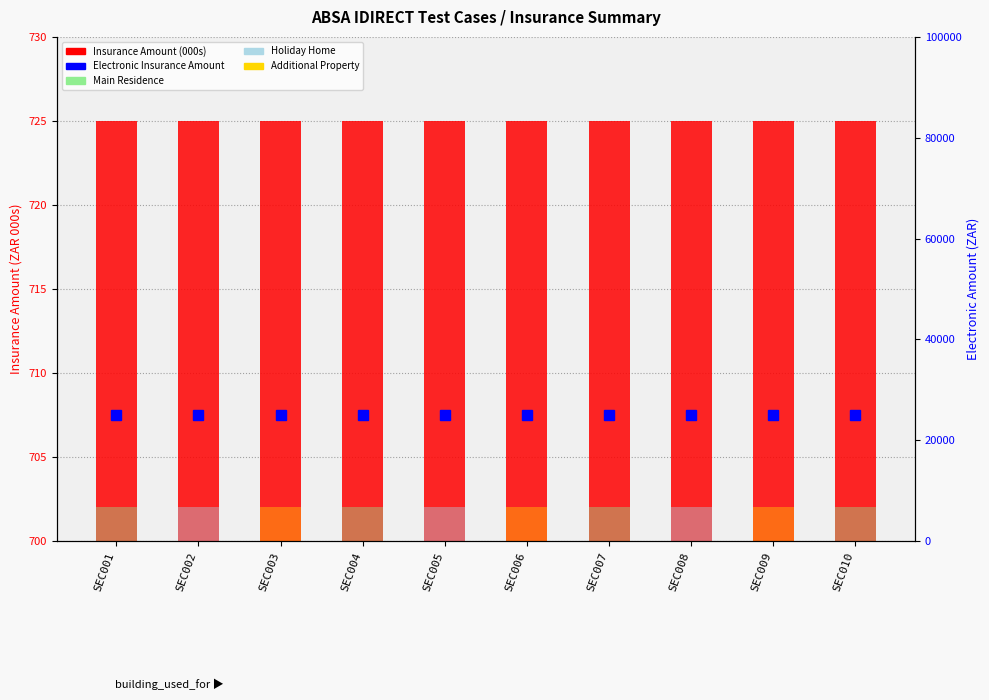

What is the sum of the Insurance Amount (000s) values at SEC002 and SEC010?

1450